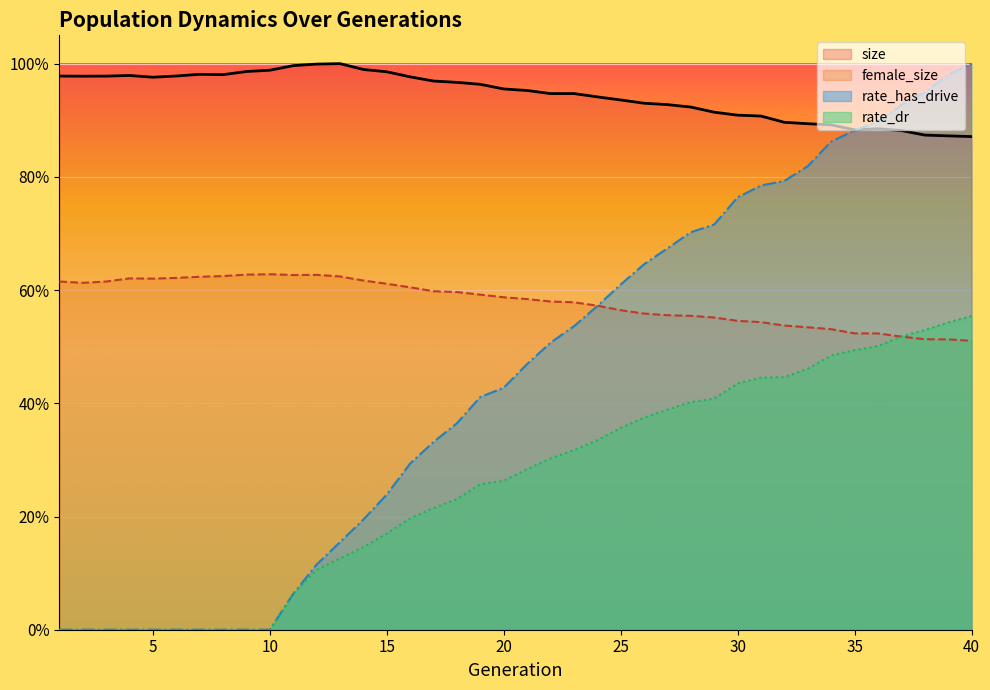

Reading right to left, extract all data points from this chart.

size: 0.9	0.9	0.9	0.9	0.9	0.9	0.9	0.9	0.9	0.9	0.9	0.9	0.9	0.9	0.9	0.9	0.9	0.9	0.9	1.0	1.0	1.0	1.0	1.0	1.0	1.0	1.0	1.0	1.0	1.0	1.0	1.0	1.0	1.0	1.0	1.0	1.0	1.0	1.0	1.0
female_size: 0.5	0.5	0.5	0.5	0.5	0.5	0.5	0.5	0.5	0.5	0.5	0.6	0.6	0.6	0.6	0.6	0.6	0.6	0.6	0.6	0.6	0.6	0.6	0.6	0.6	0.6	0.6	0.6	0.6	0.6	0.6	0.6	0.6	0.6	0.6	0.6	0.6	0.6	0.6	0.6
rate_dr: 0.6	0.5	0.5	0.5	0.5	0.5	0.5	0.5	0.4	0.4	0.4	0.4	0.4	0.4	0.4	0.4	0.3	0.3	0.3	0.3	0.3	0.3	0.2	0.2	0.2	0.2	0.1	0.1	0.1	0.1	0.0	0.0	0.0	0.0	0.0	0.0	0.0	0.0	0.0	0.0
rate_has_drive: 1.0	1.0	0.9	0.9	0.9	0.9	0.9	0.8	0.8	0.8	0.8	0.7	0.7	0.7	0.6	0.6	0.6	0.5	0.5	0.5	0.4	0.4	0.4	0.3	0.3	0.2	0.2	0.2	0.1	0.1	0.0	0.0	0.0	0.0	0.0	0.0	0.0	0.0	0.0	0.0